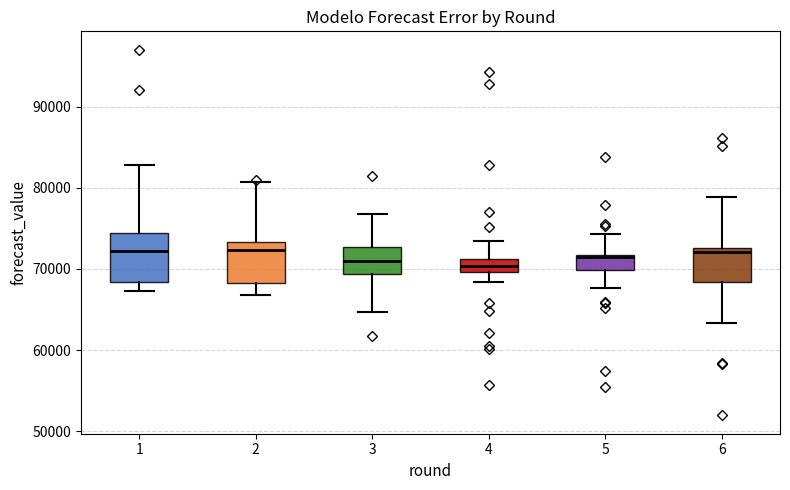

Reading left to right, read every box against the y-axis: the position of its median line, the range the box covers, and the ends of its whiskers. The values are not printed on the chart, so give them approximately, as read against the axis.

1: median 72000, box 68000 to 74000, whiskers 67000 to 83000
2: median 72000, box 68000 to 73000, whiskers 67000 to 81000
3: median 71000, box 69000 to 73000, whiskers 65000 to 77000
4: median 70000 (inside the box), box 70000 to 71000, whiskers 68000 to 73000
5: median 71000, box 70000 to 72000, whiskers 68000 to 74000
6: median 72000, box 68000 to 73000, whiskers 63000 to 79000